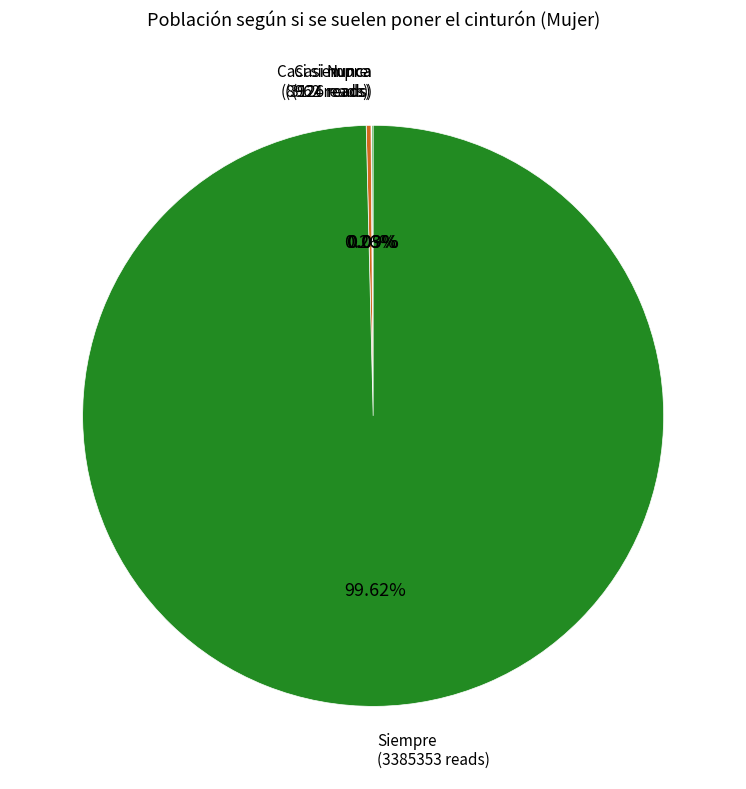

Is there a majority slice in this chart?

Yes